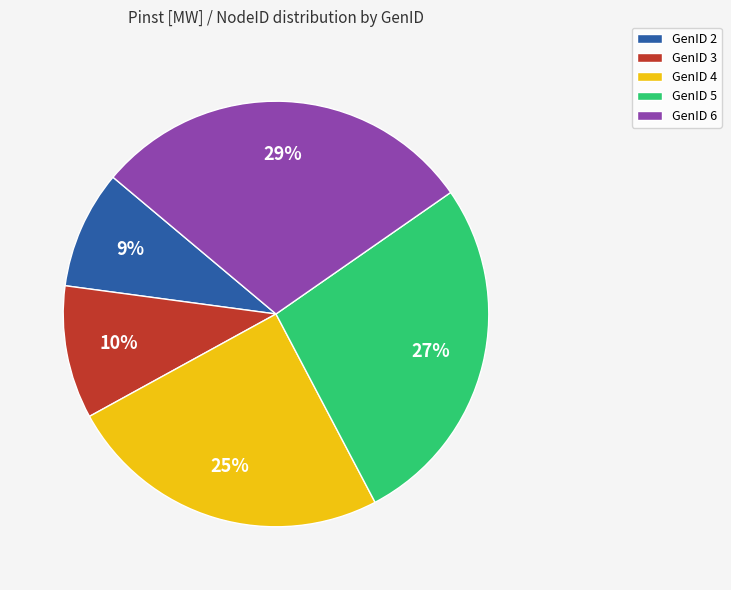

Is there any slice that represents more than half of the pie?

No